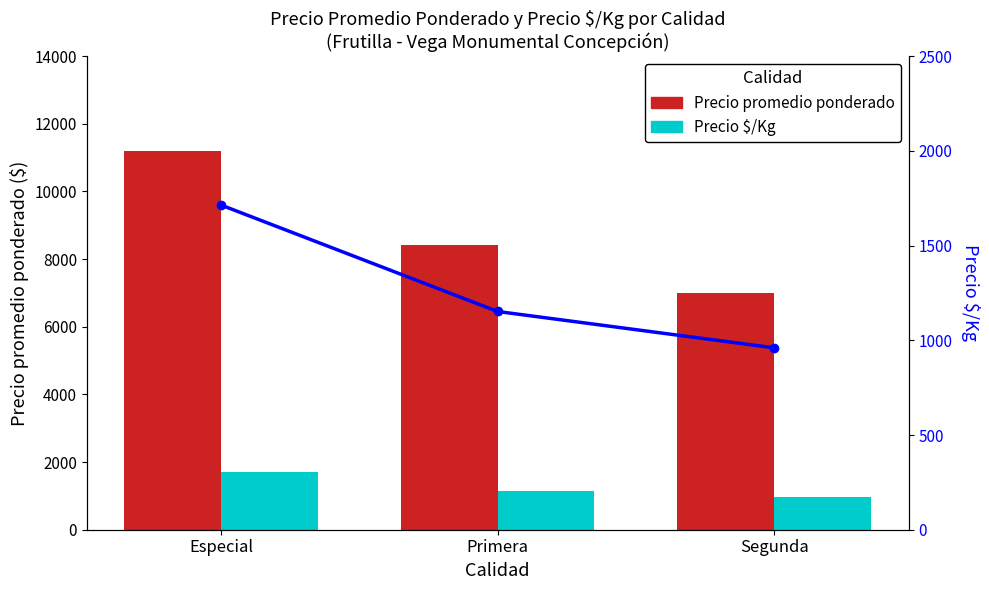

What is the sum of the Precio promedio ponderado values at Especial and Primera?

19611